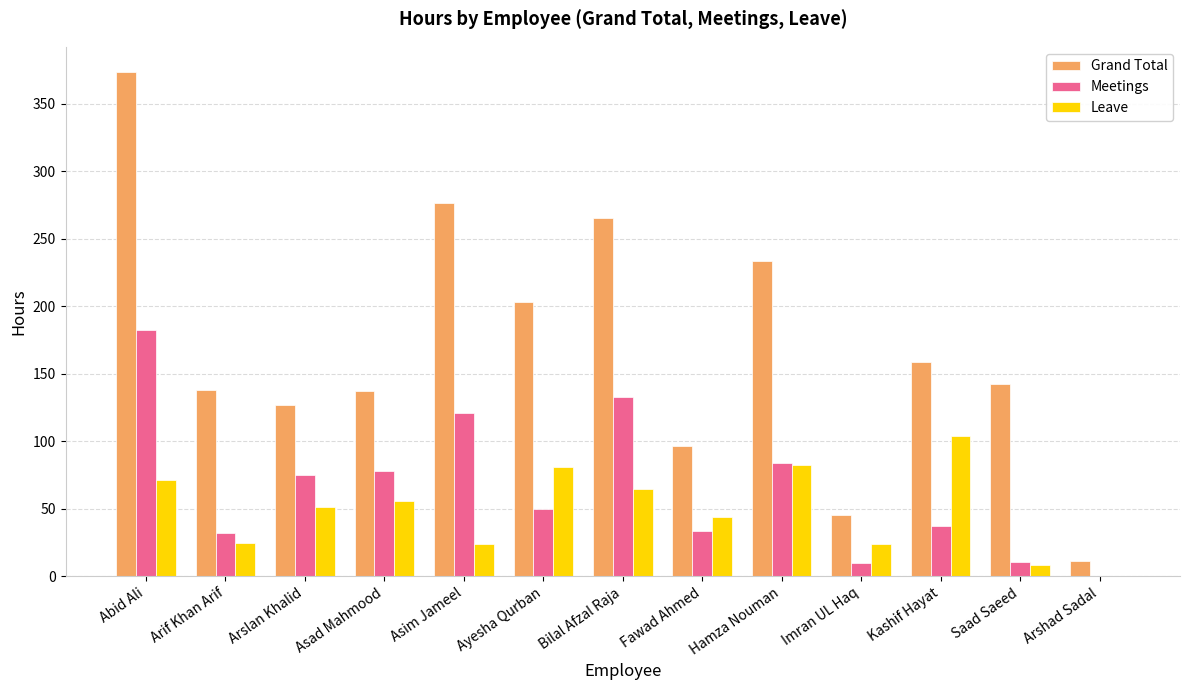

The Meetings series shows 32.0 at Arif Khan Arif. True or false?

True